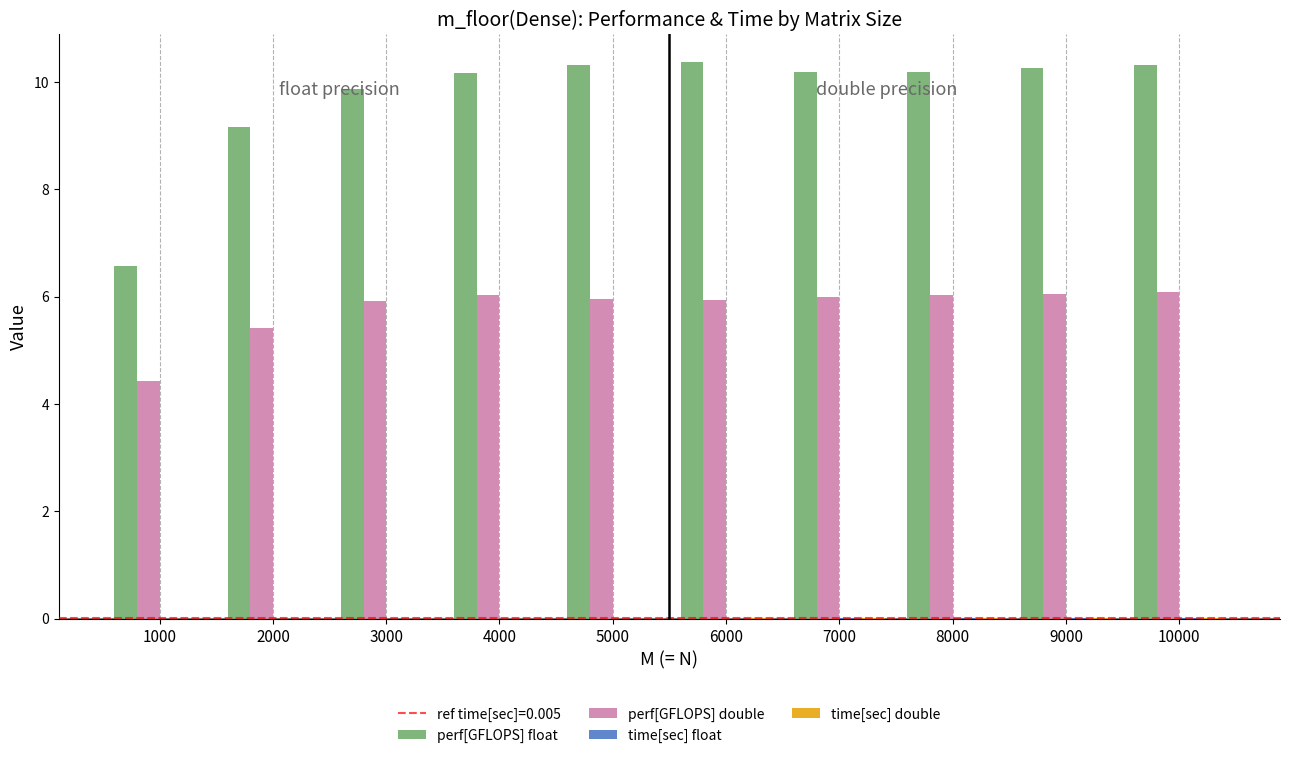

Read the perf[GFLOPS] double value at 5000.

5.9